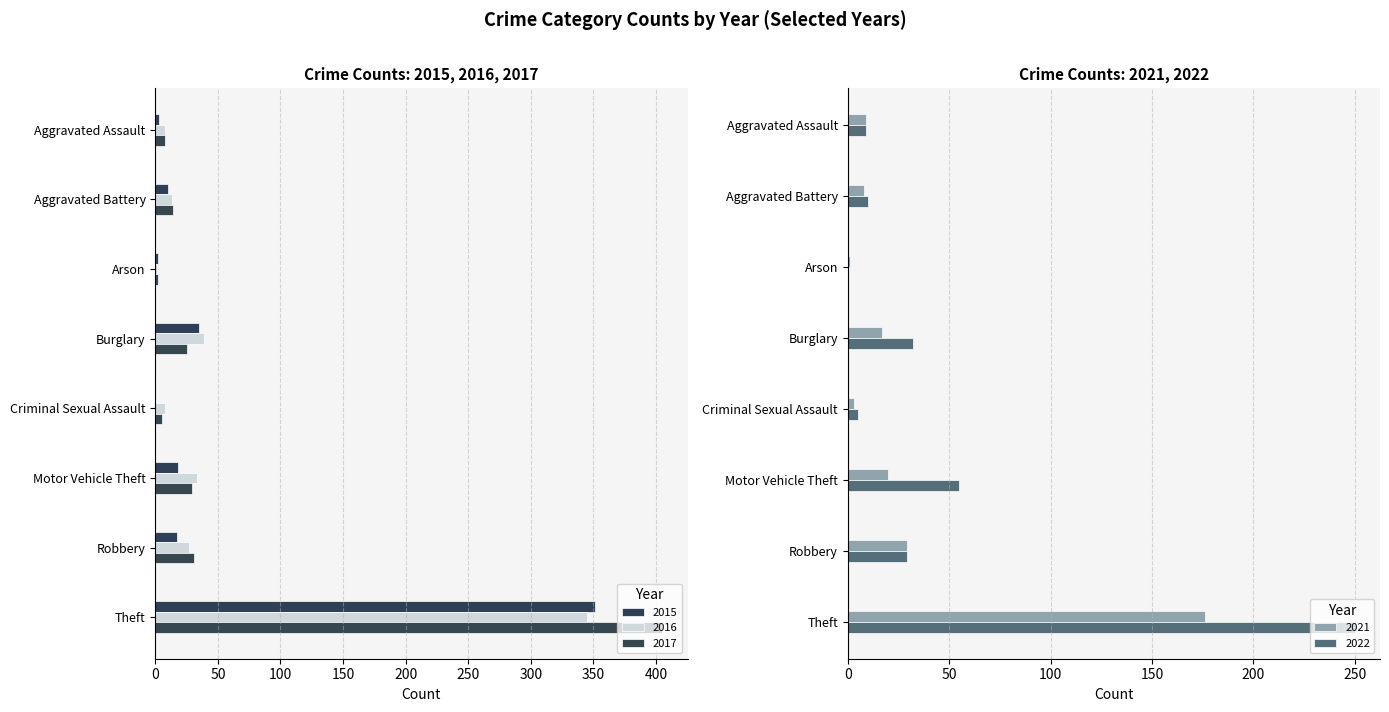

What is the value of the 2016 bar at the 7th from the left?

27